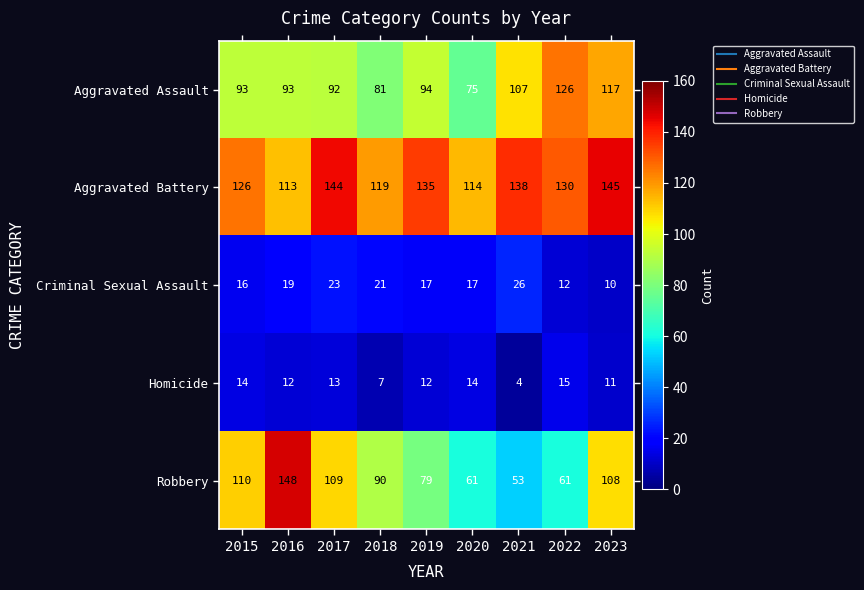

What is the difference between the maximum and second lowest values in the Homicide series?

8